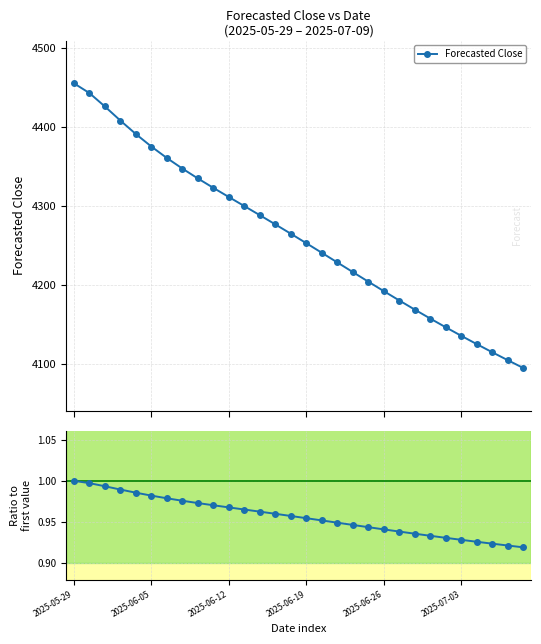

What is the value of the Forecasted Close point at the 2nd from the left?

4443.3